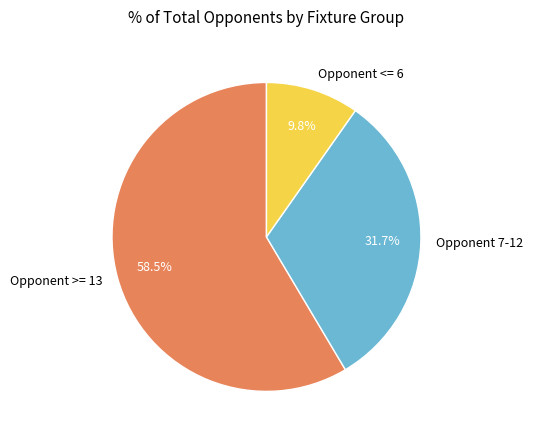

How many segments does this pie chart have?

3